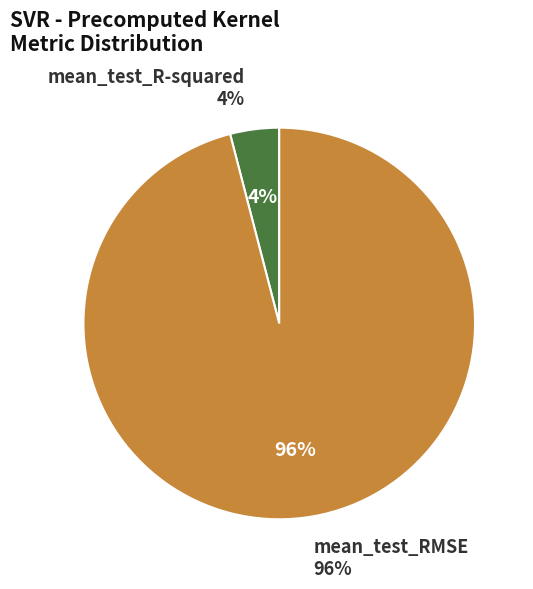

How much of the chart is everything except mean_test_R-squared?

96.0%